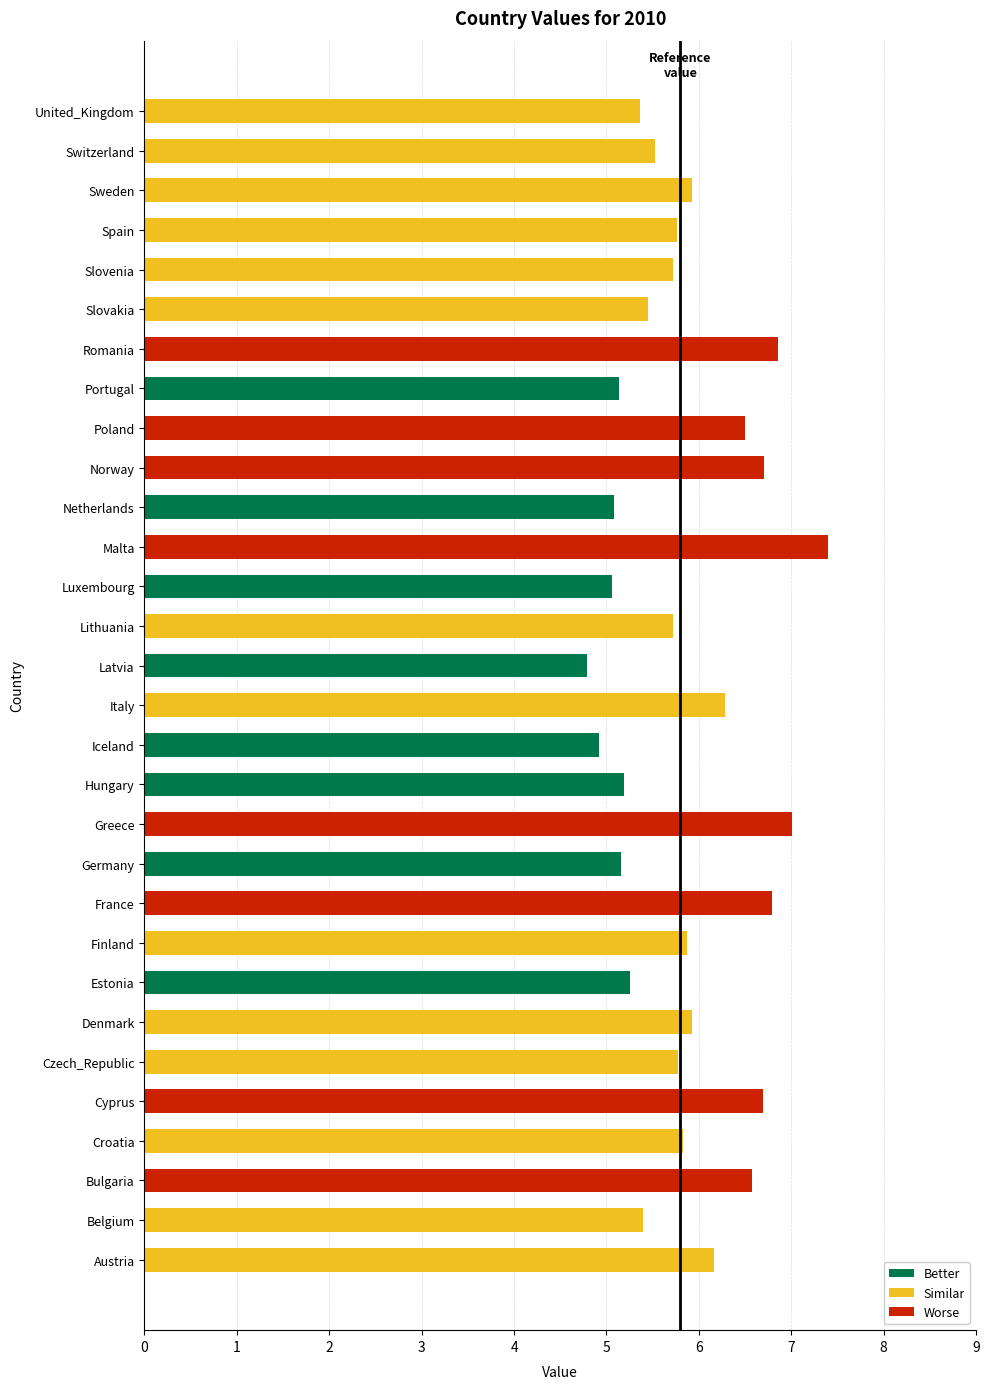

Are the bars horizontal?

Yes